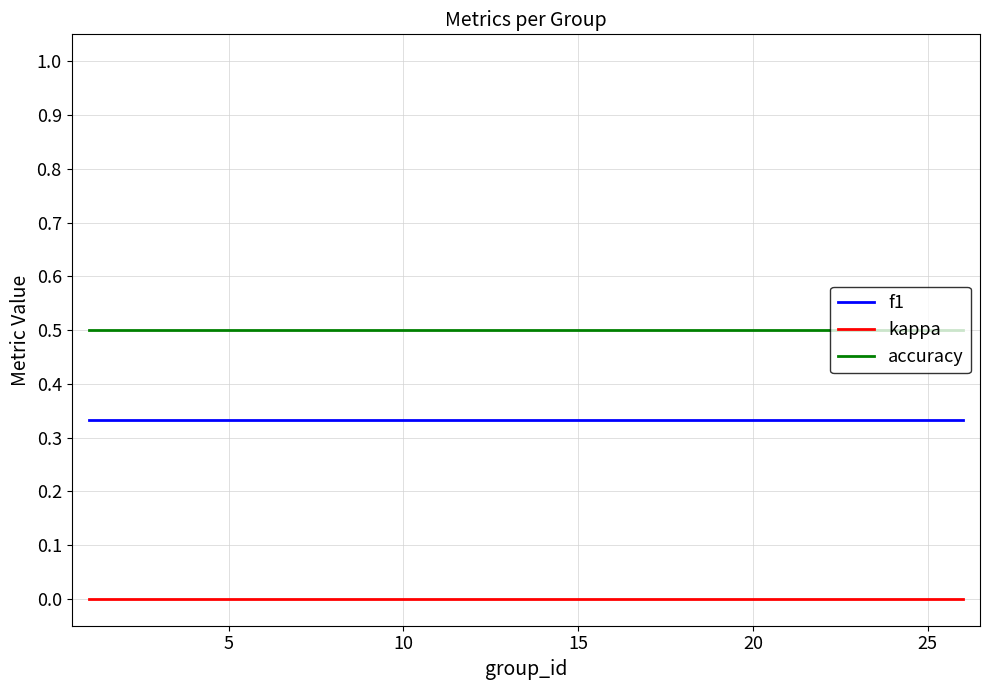

True or false: f1 and accuracy cross at least once.

False